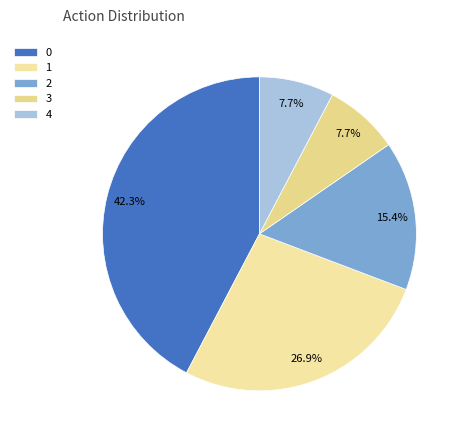

To the nearest percent, what is the combined percentage of 1 and 4?

35%